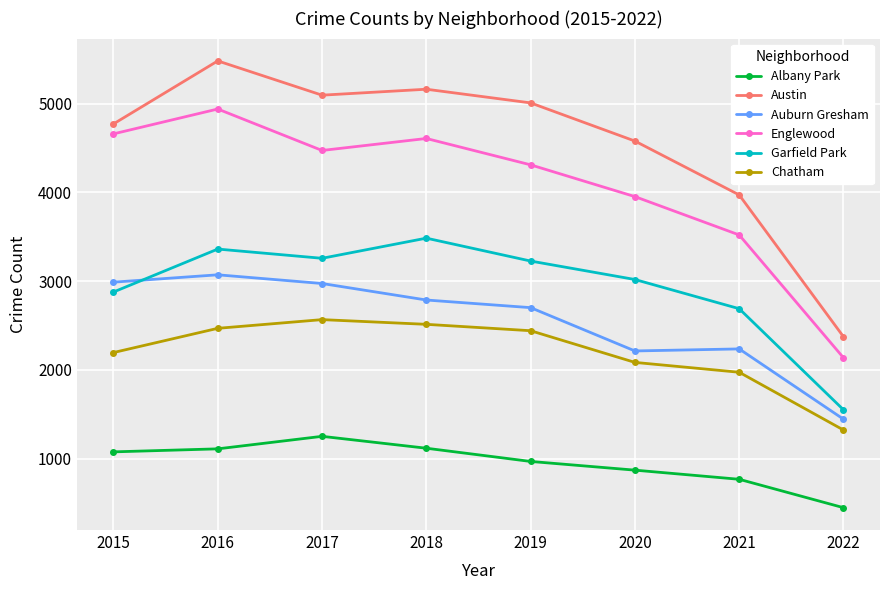

At how many categories does at least one series exceed 2691?

7